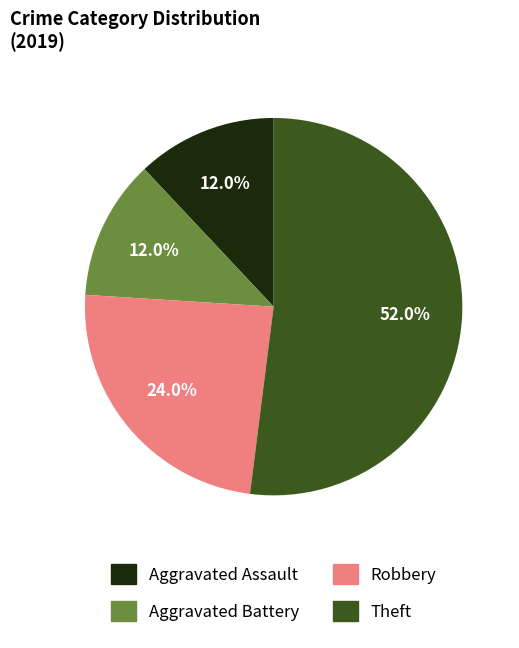

What is the ratio of the value at Robbery to the value at Theft?

0.5